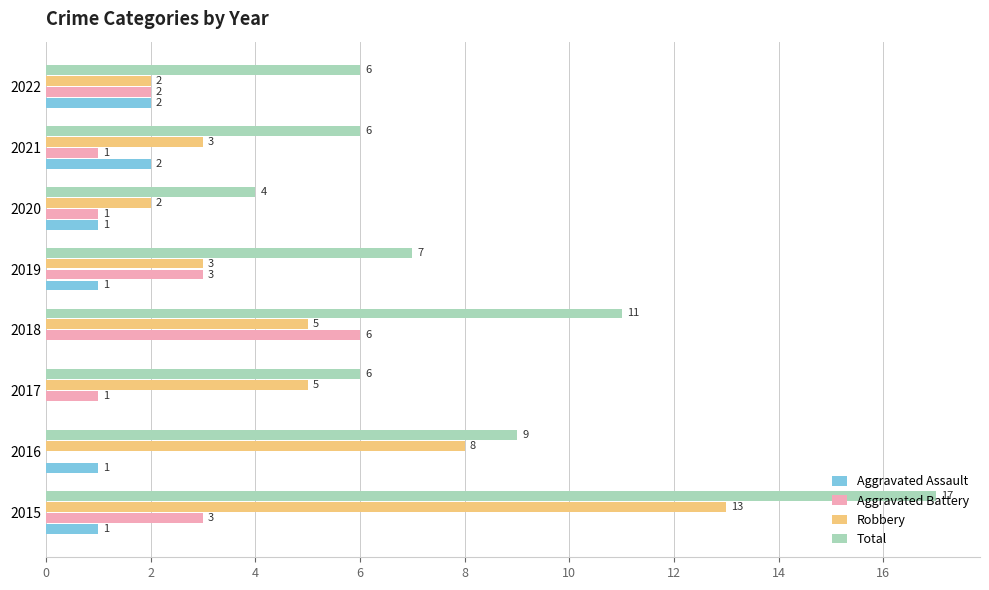

Which label corresponds to the largest value in the chart?

2015